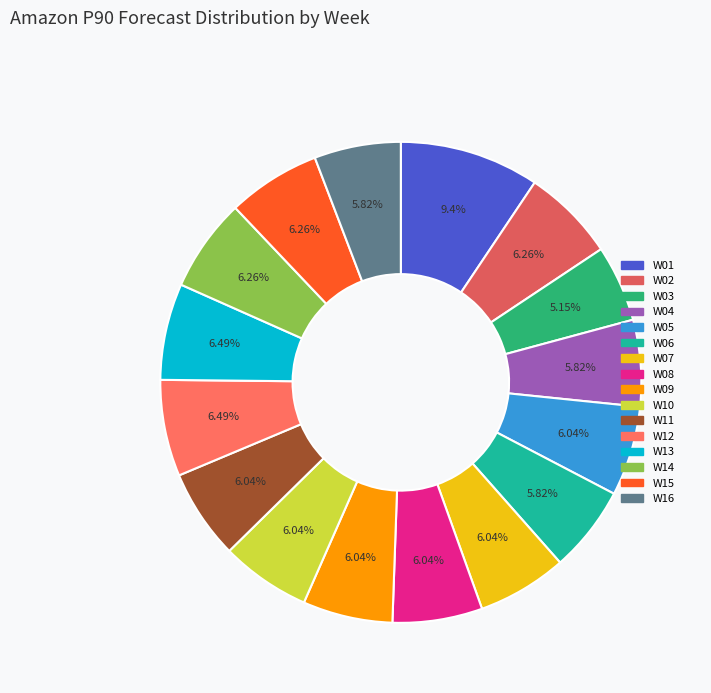

To the nearest percent, what is the difference between the largest and smallest slice percentages?

4%